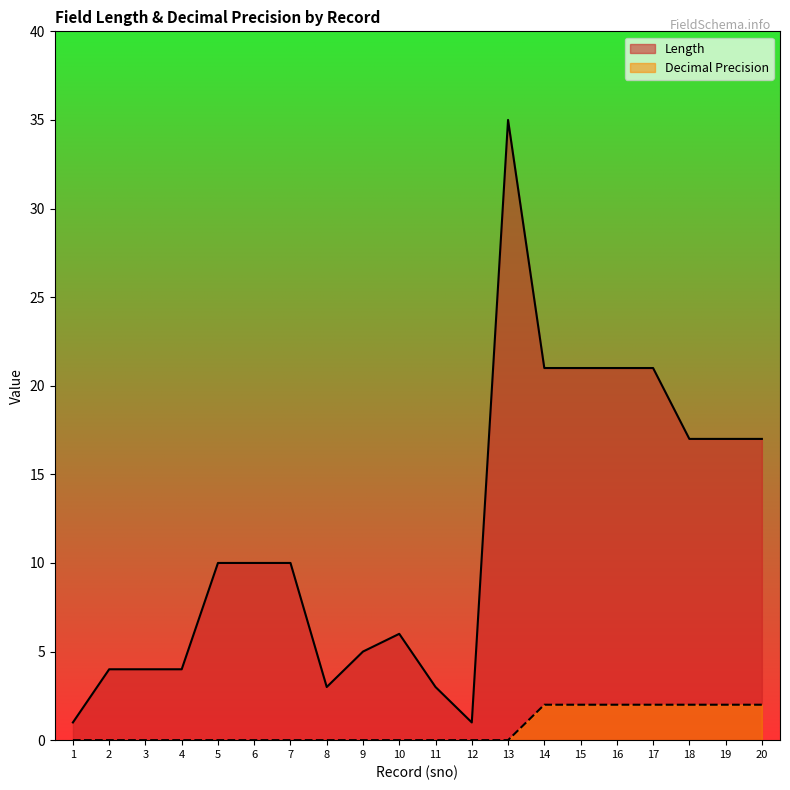

True or false: Length and Decimal Precision cross at least once.

False